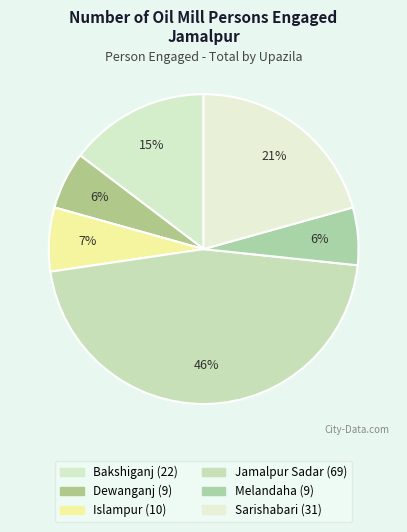

True or false: Dewanganj accounts for 1% of the total.

False